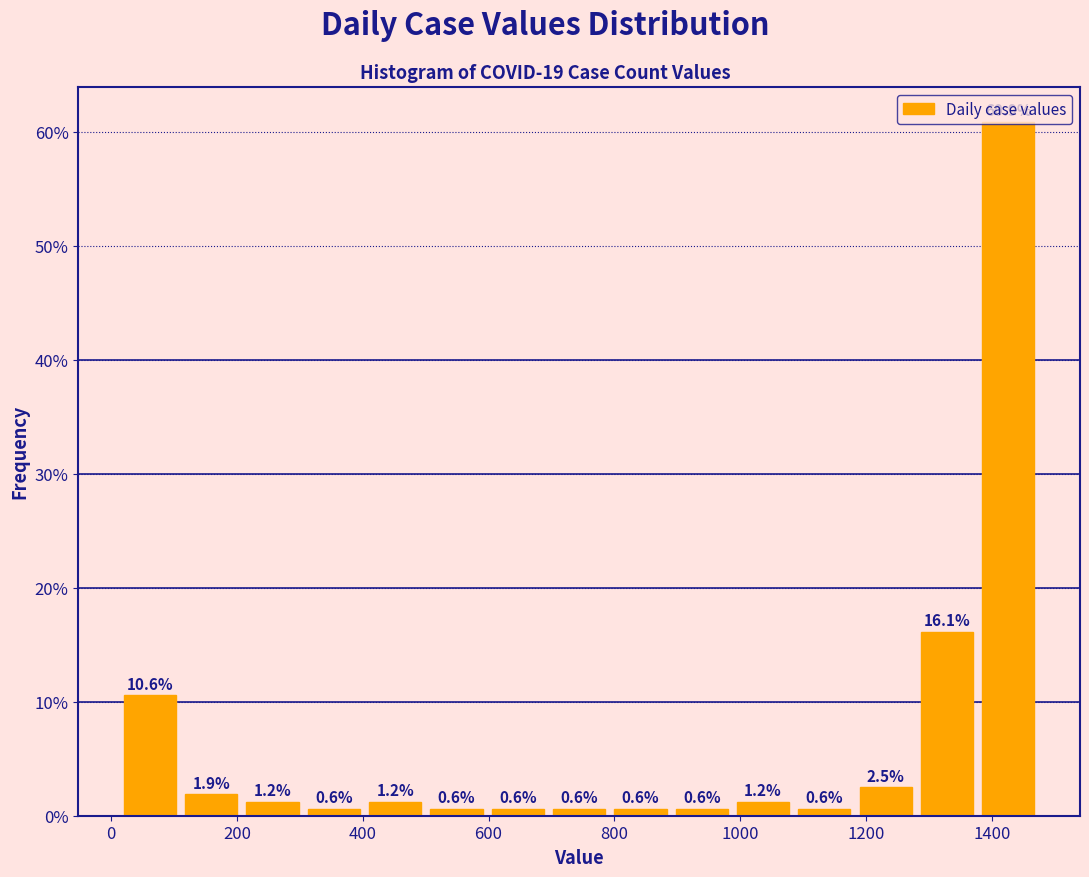

Over which range of the x-axis is the bar tallest?

1380 to 1480